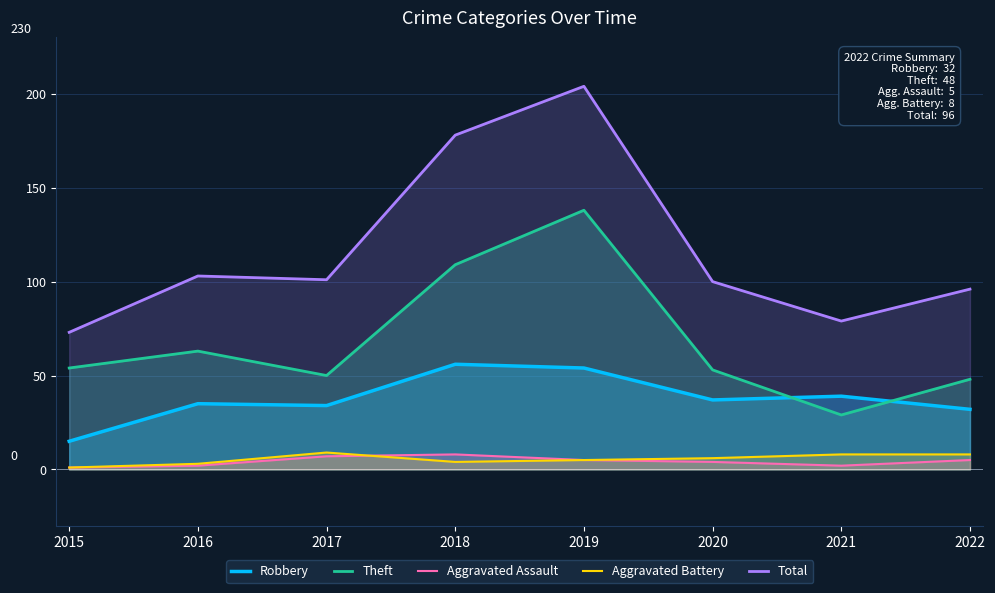

How many distinct data groups are displayed?

5